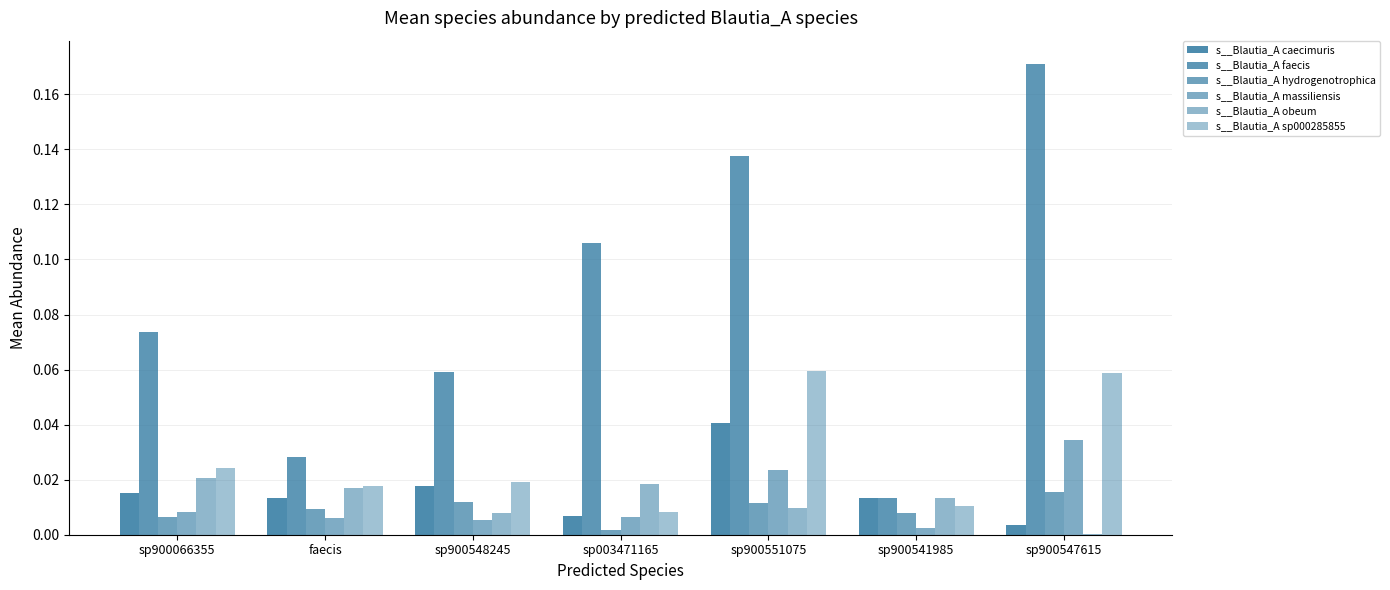

At which label does s__Blautia_A faecis reach its peak?

sp900547615